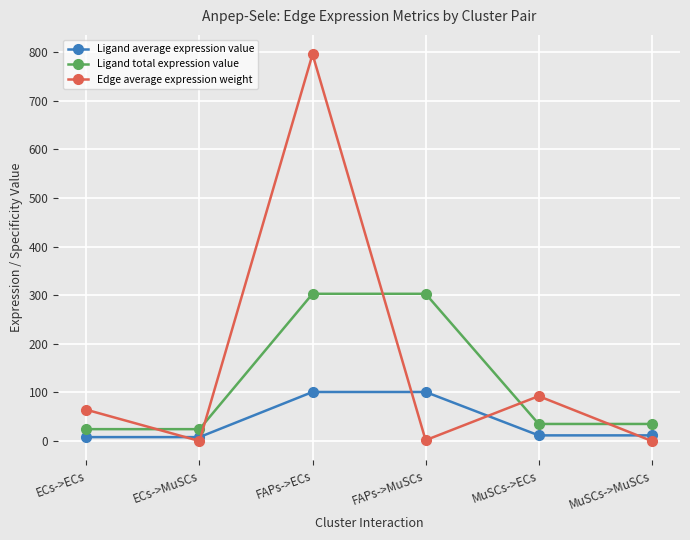

What position from the left is MuSCs->MuSCs?

6